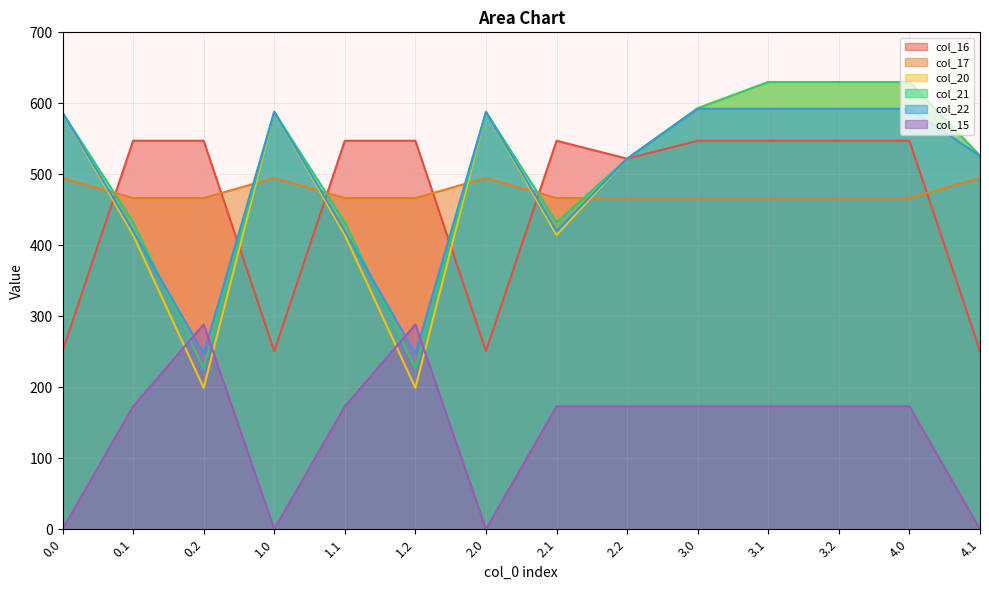

Where does the col_16 series first go above 547?

0.1